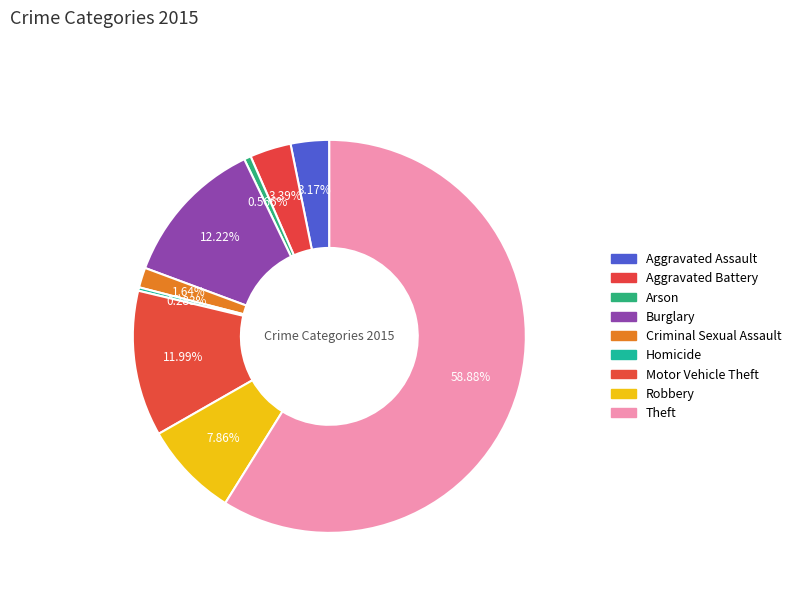

Between Aggravated Battery and Homicide, which is larger?

Aggravated Battery